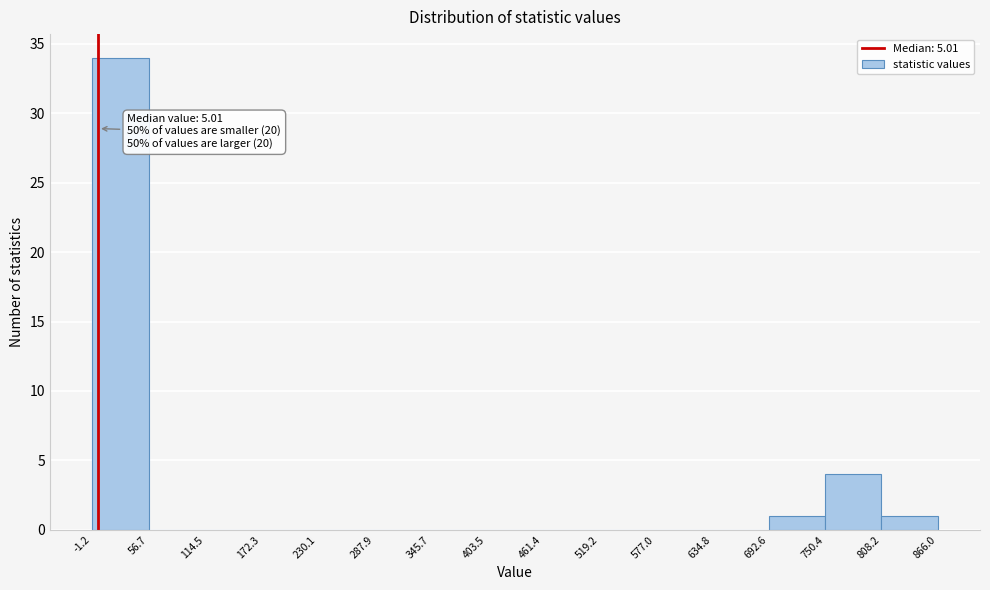

Which range on the x-axis has the tallest bar?

-1.2 to 56.7